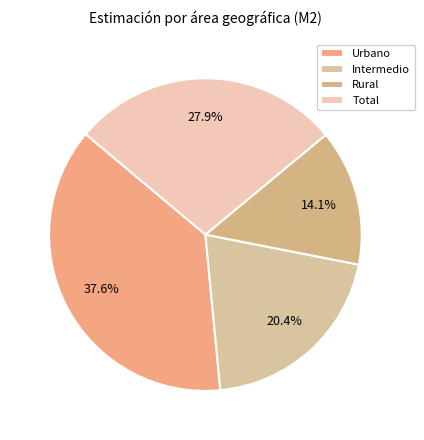

What percentage is the Urbano slice, to the nearest percent?

38%